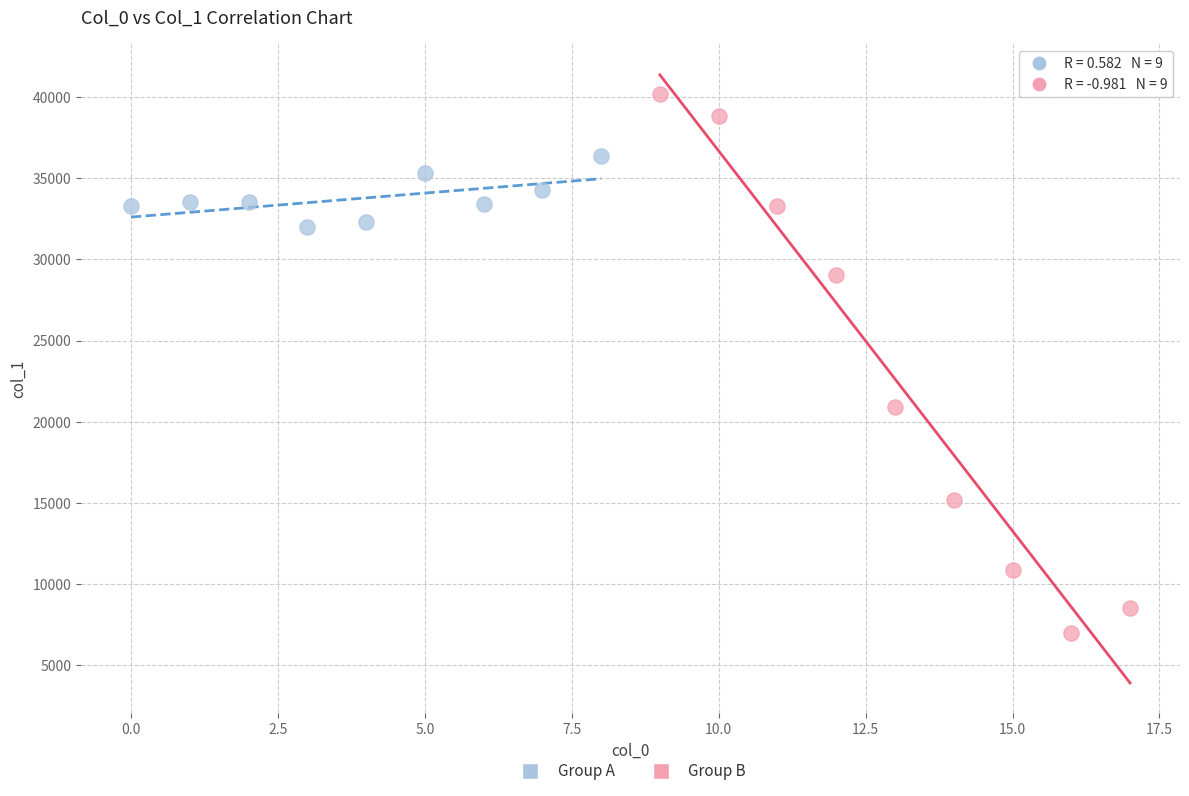

Which series has the largest Y range (max minus min)?

Group B